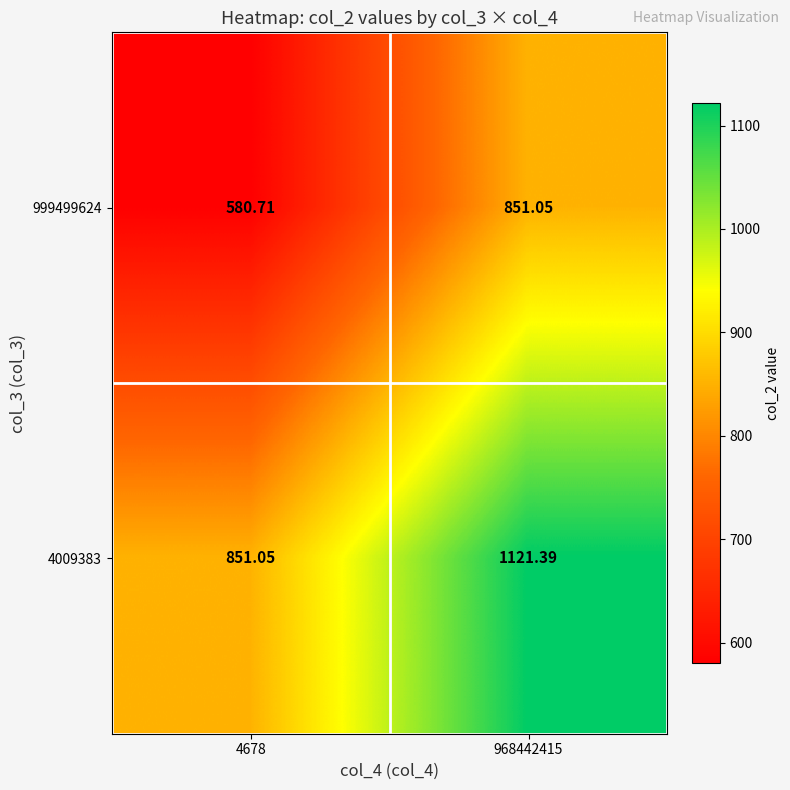

Is the value of 999499624 at 4678 greater than the value of 4009383 at 4678?

No